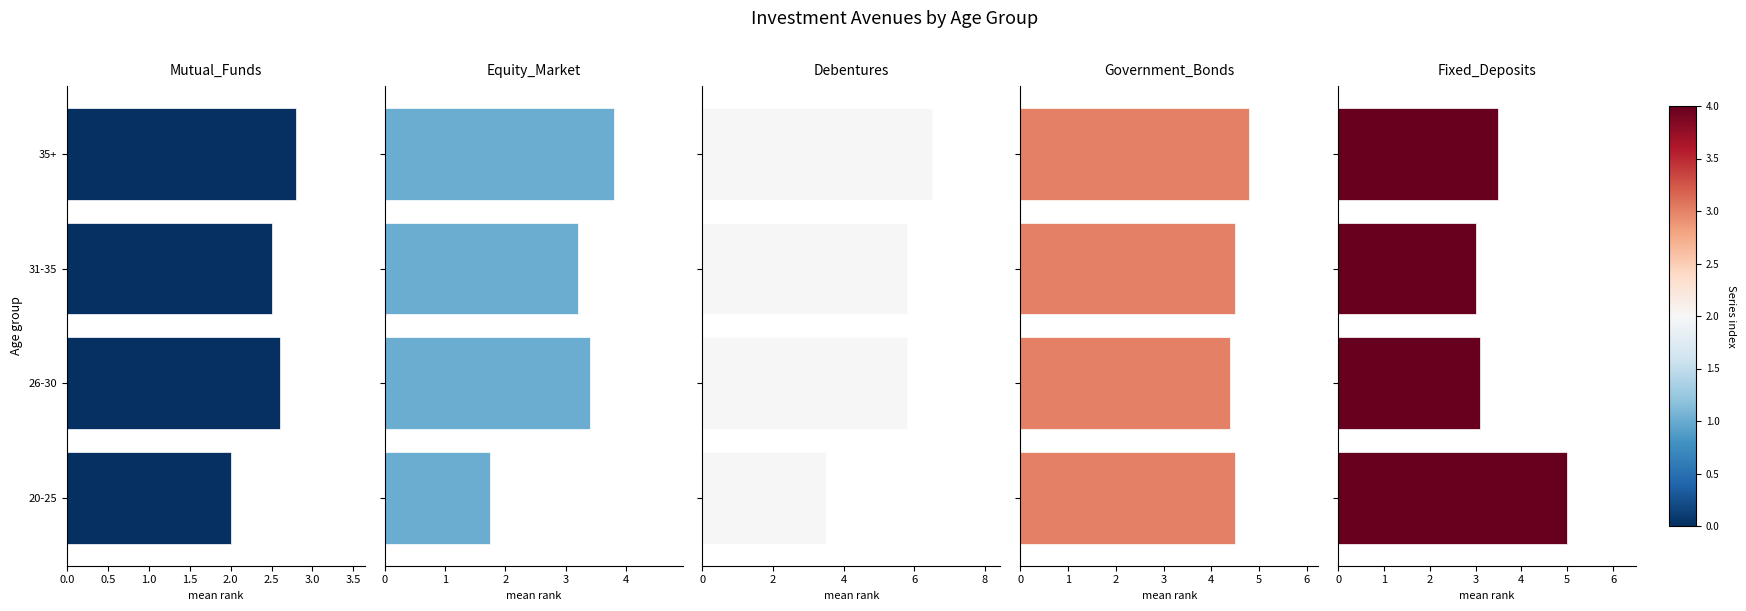

Which series has the largest range (max minus min)?

Debentures